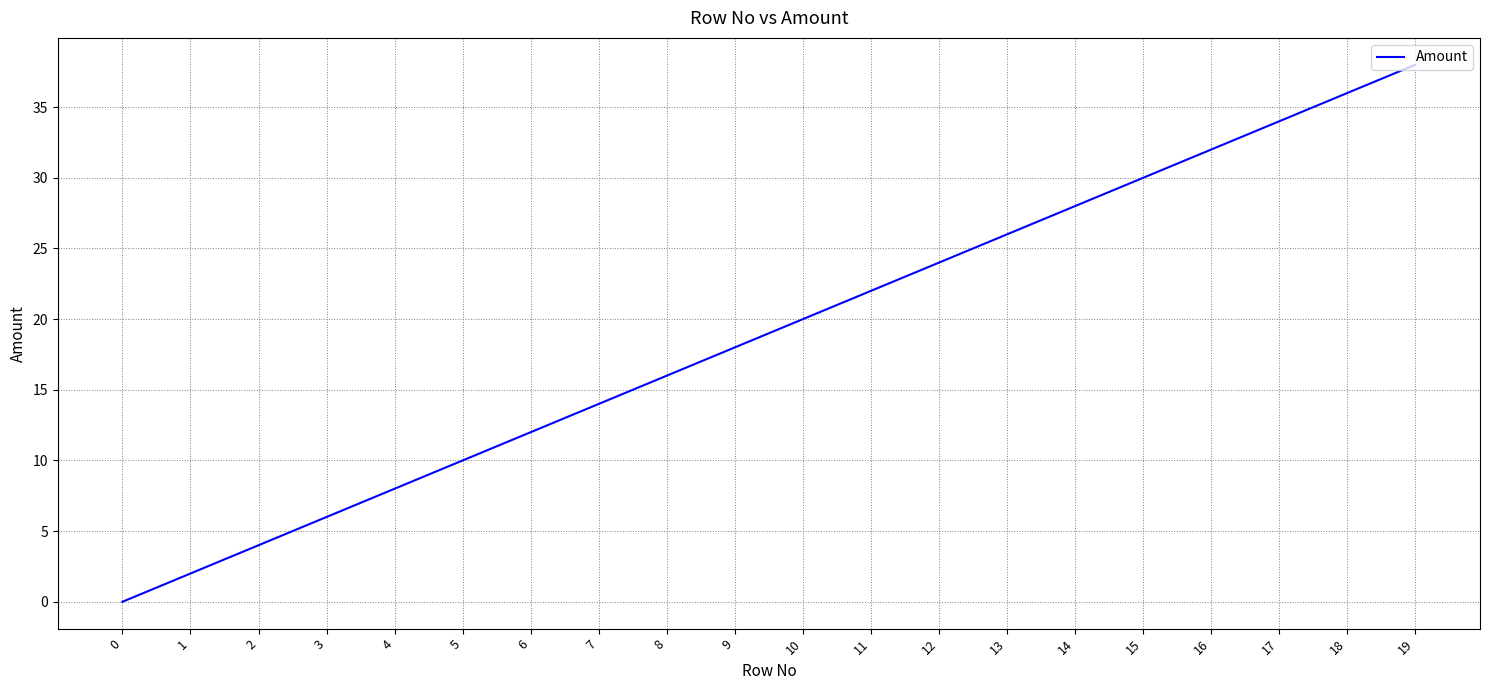

What is the average value?

19